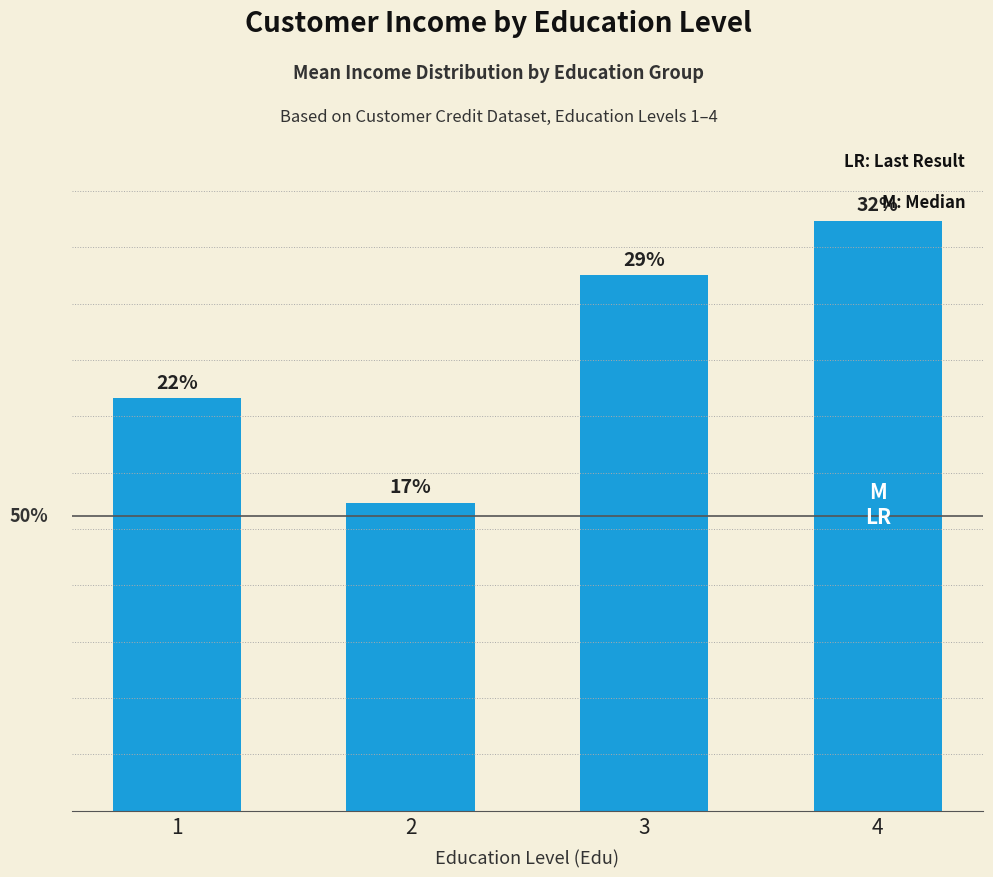

Reading right to left, extract all data points from this chart.

4=74.5	3=67.6	2=38.9	1=52.1